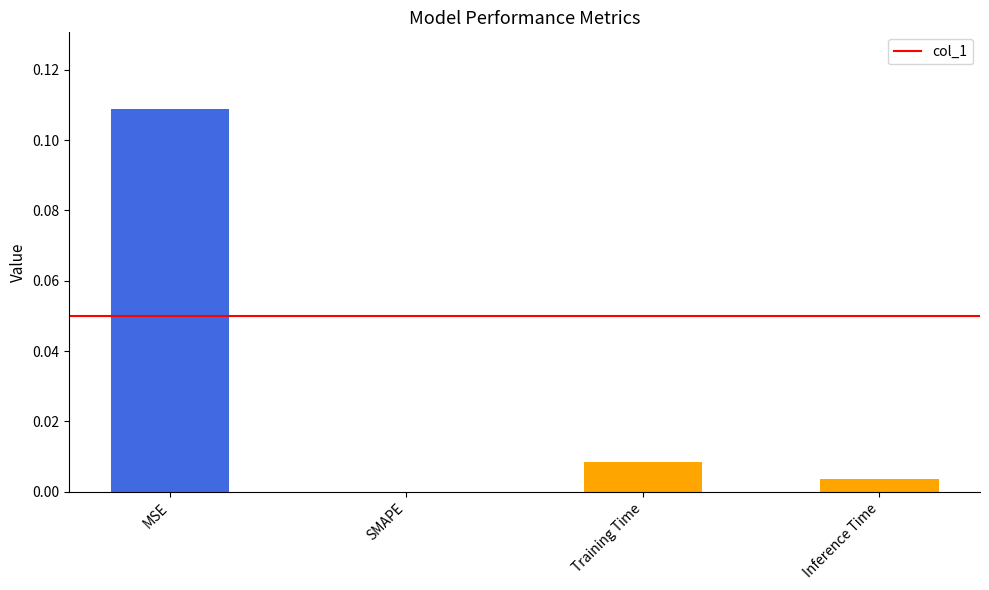

Which label corresponds to the largest value in the chart?

MSE